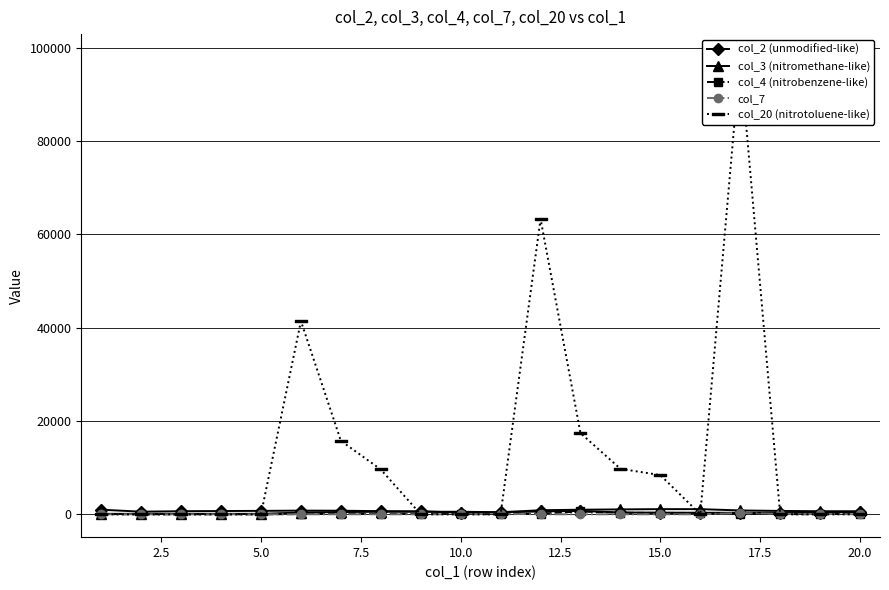

What is the sum of all col_2 (unmodified-like) values?

11176